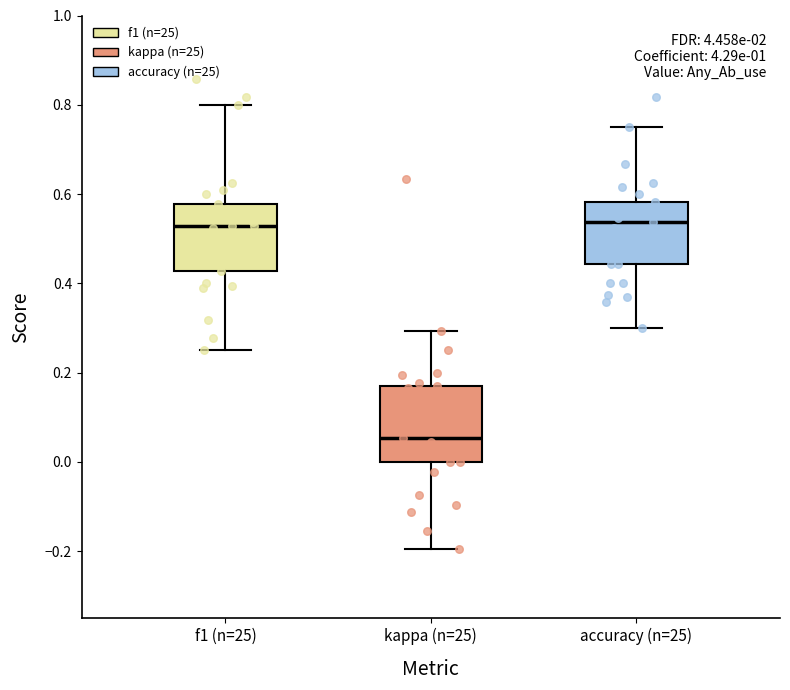

Where is the upper edge of the box for accuracy (n=25) on the y-axis? The values are not printed on the chart, so give them approximately, as read against the axis.

0.58